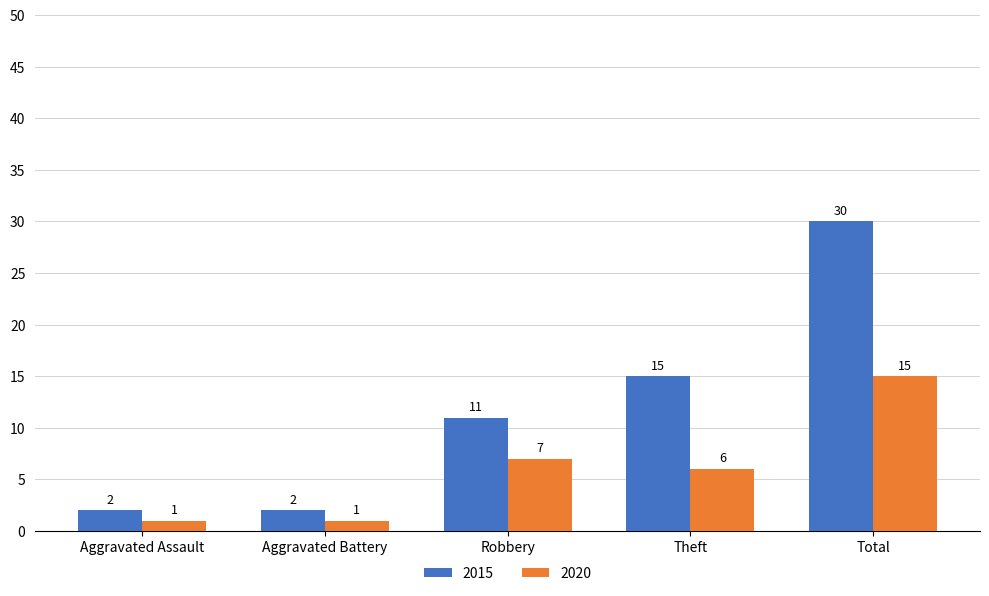

Rank the series by their average value, from highest to lowest.

2015, 2020